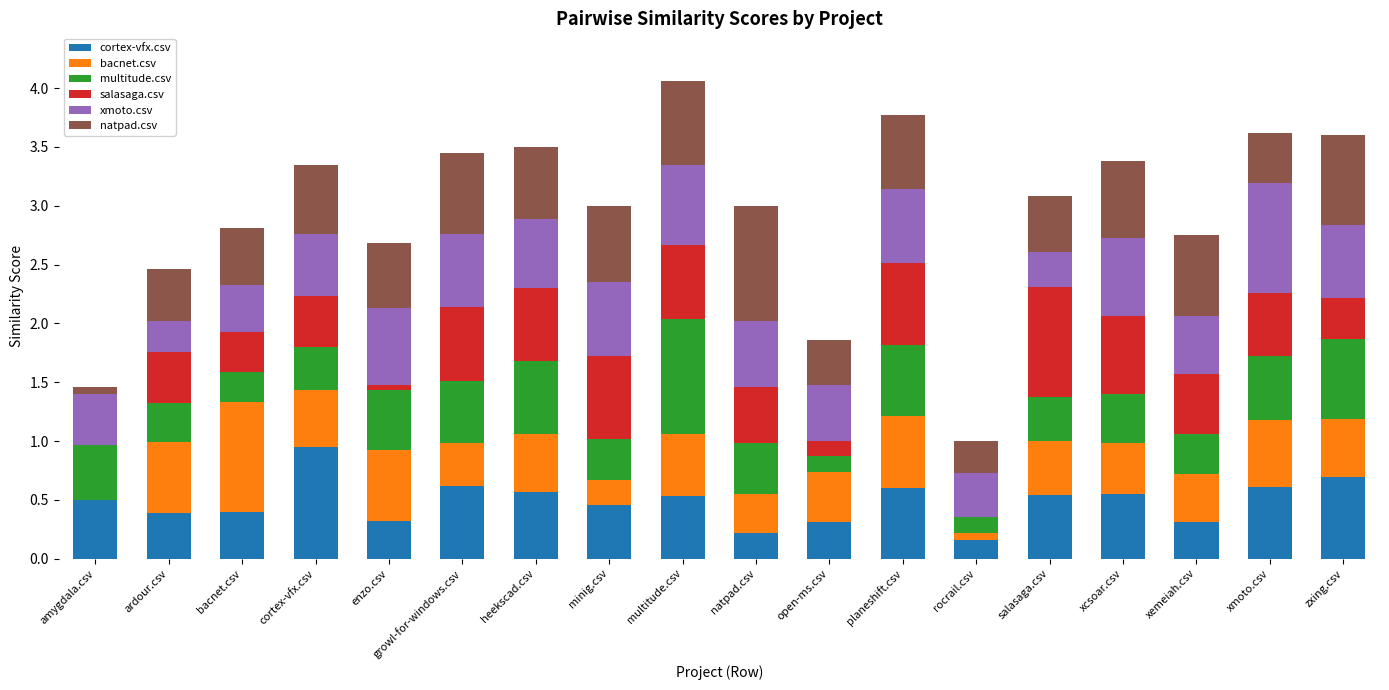

Which category has the highest value in the cortex-vfx.csv series?

cortex-vfx.csv